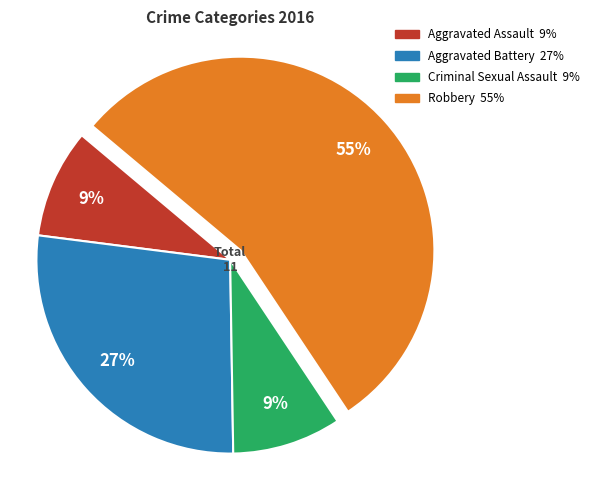

True or false: Aggravated Assault accounts for 1% of the total.

False